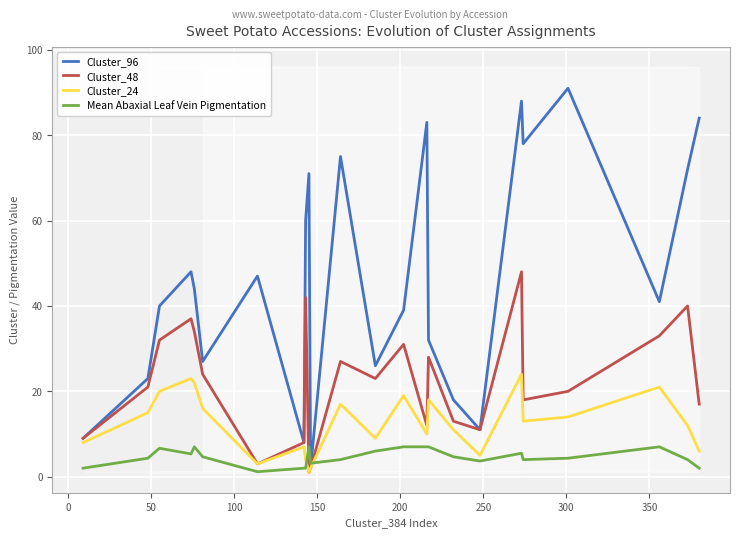

How many interior local peaks does the Cluster_24 series have?

7